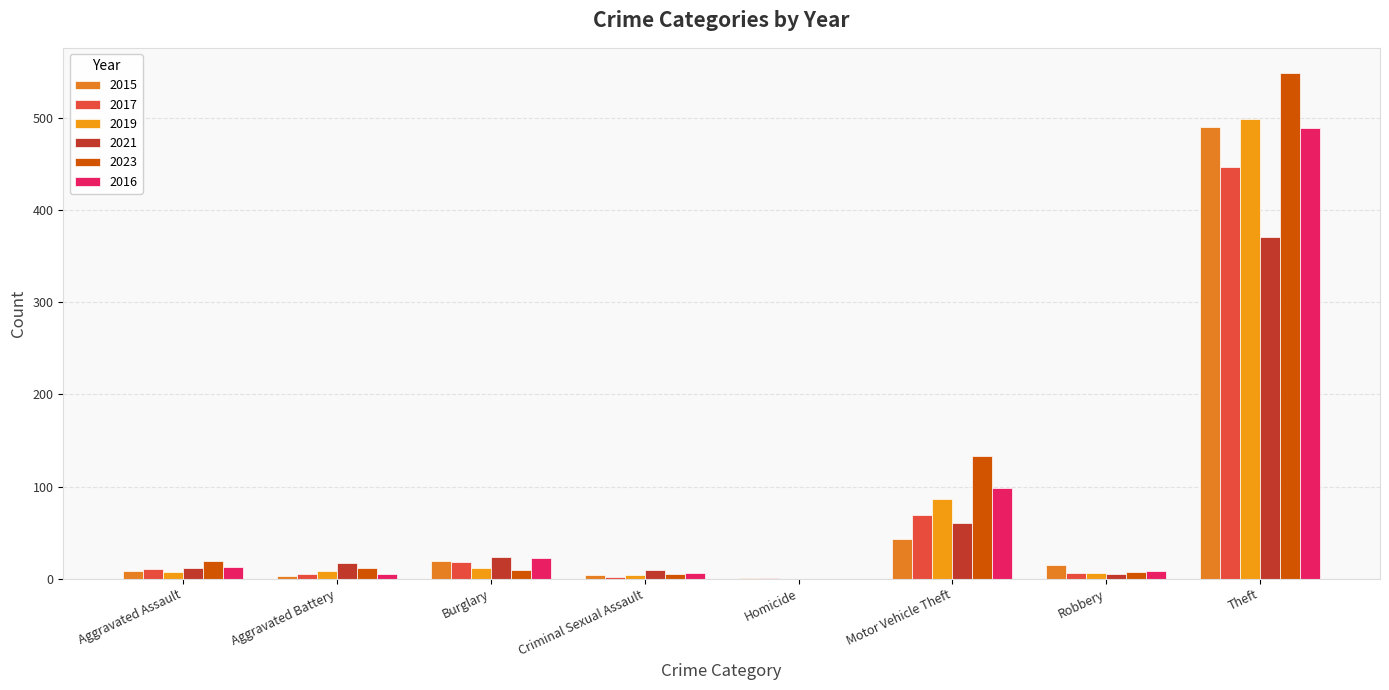

How many categories are shown in the chart?

8